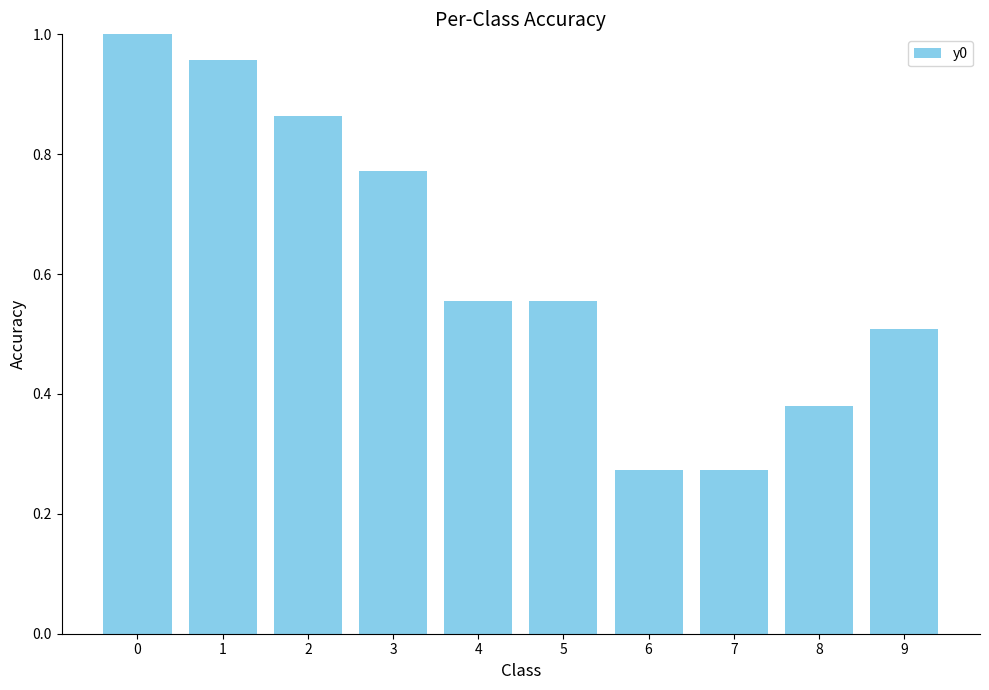

The value at 1 is 1.0. True or false?

True